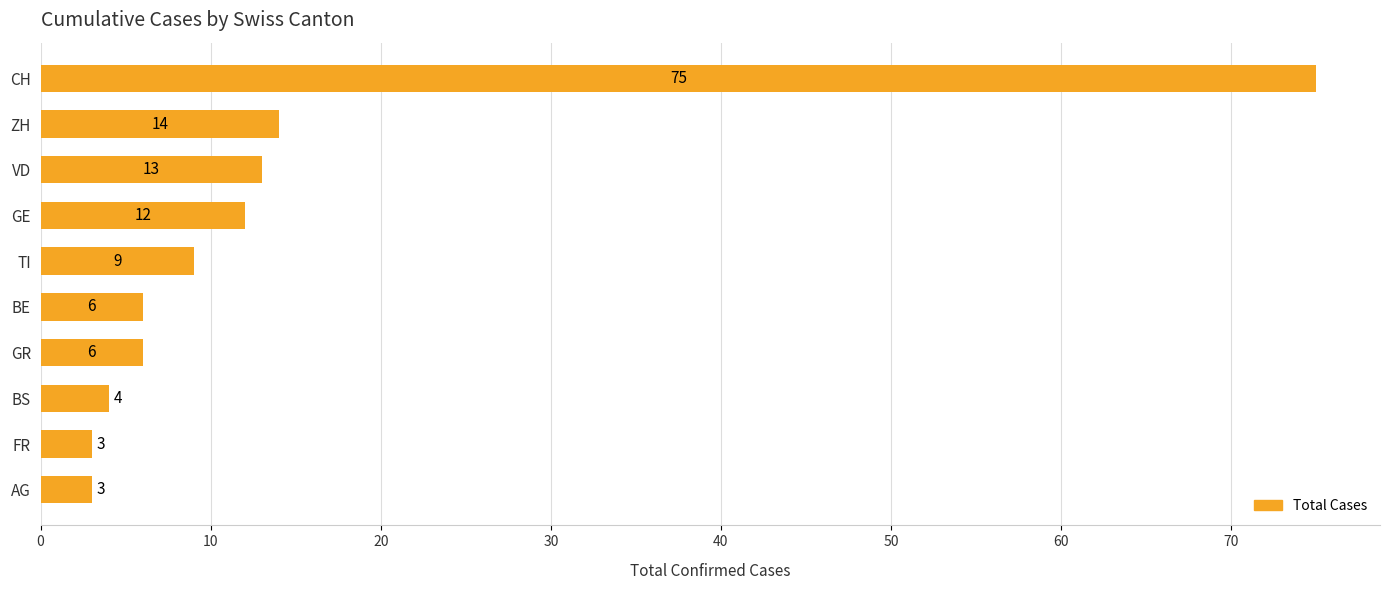

Approximately how many times larger is the value at FR compared to AG?

1.0